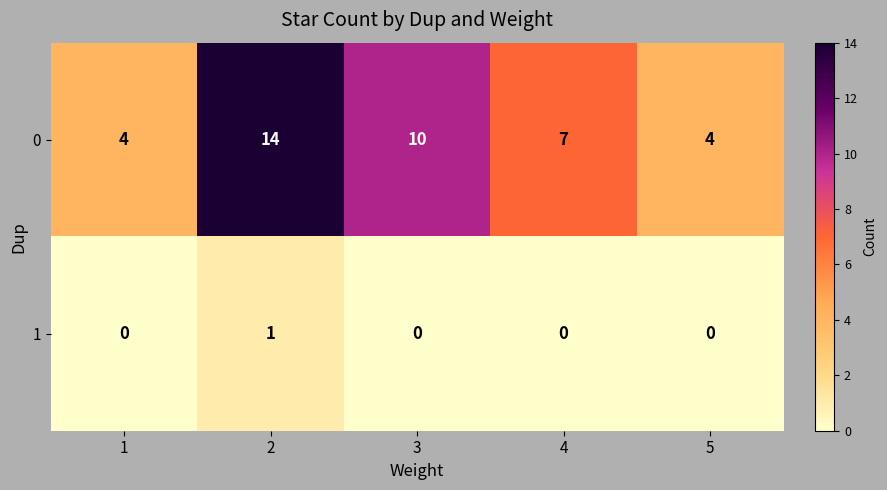

What is the difference between the 0 values at 1 and 4?

3